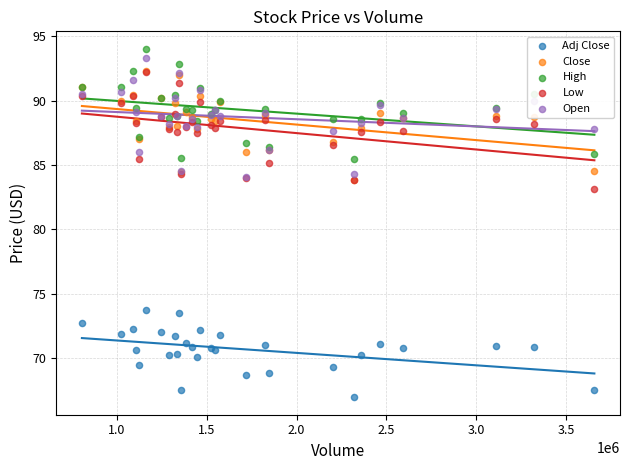

At how many categories does at least one series exceed 82?

30